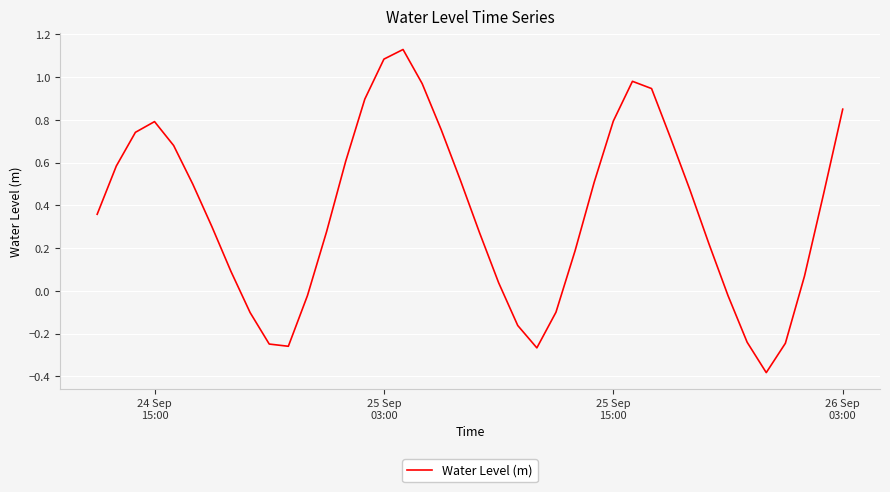

What is the difference between the maximum and minimum values?

1.5